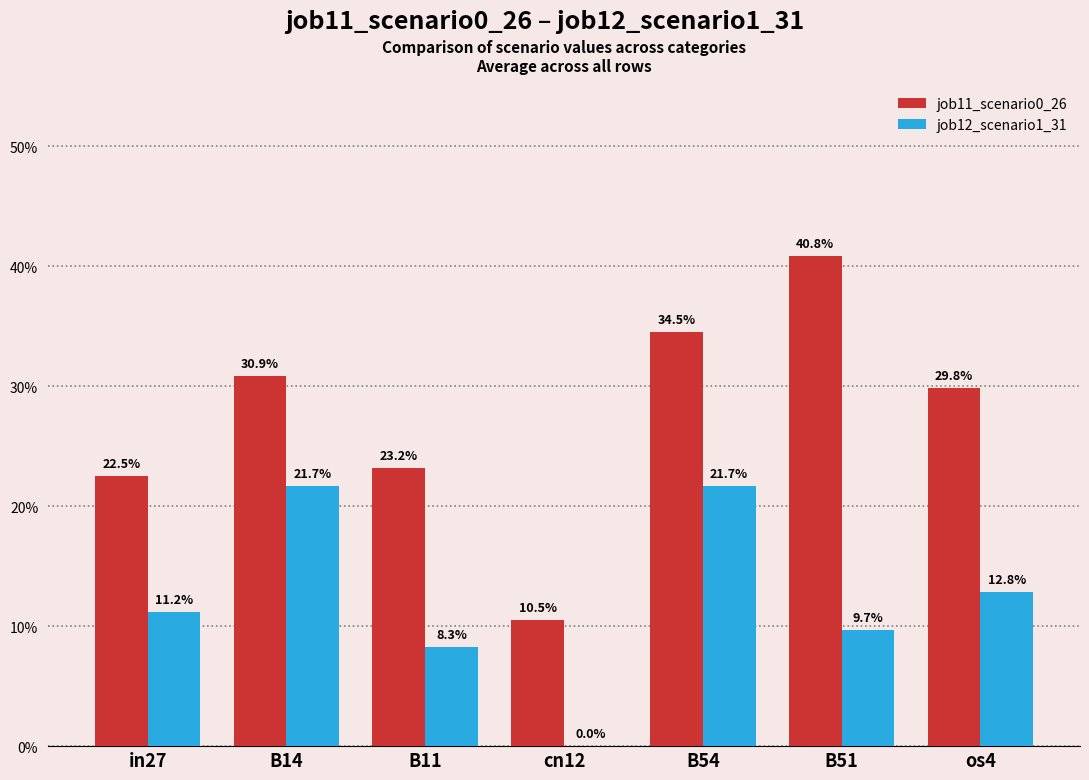

Does the chart contain stacked bars?

No